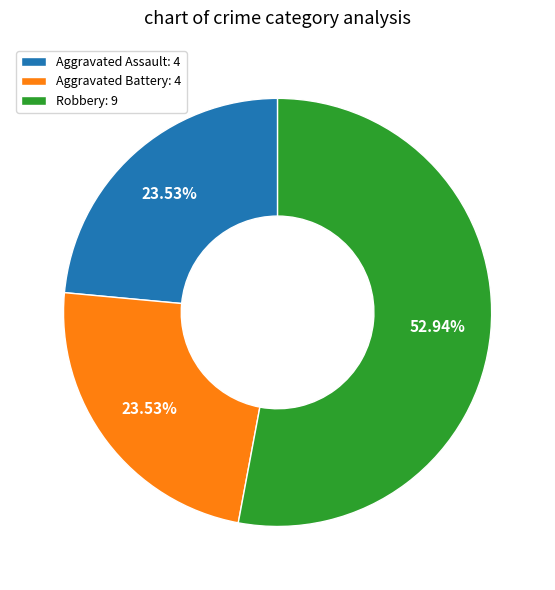

How many slices are in this pie chart?

3